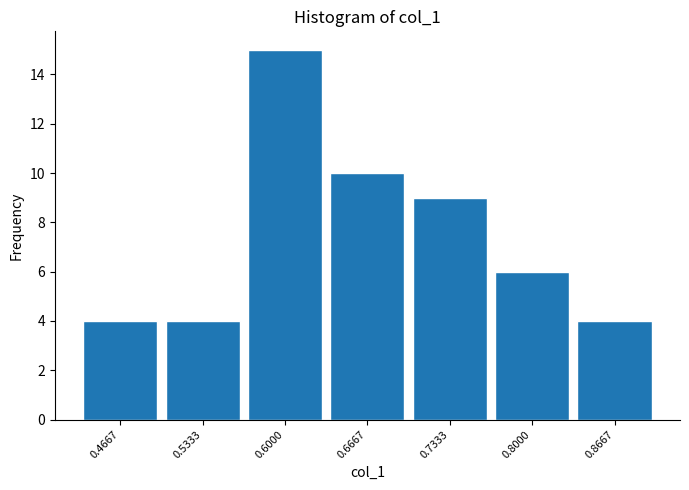

Reading right to left, extract all data points from this chart.

0.8667=4	0.8000=6	0.7333=9	0.6667=10	0.6000=15	0.5333=4	0.4667=4